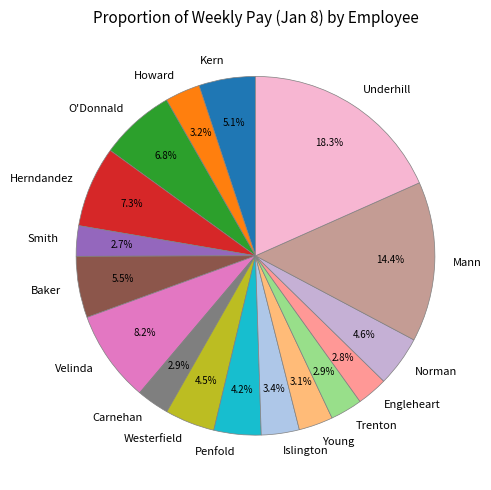

To the nearest percent, what is the difference between the Norman and Velinda slice percentages?

4%